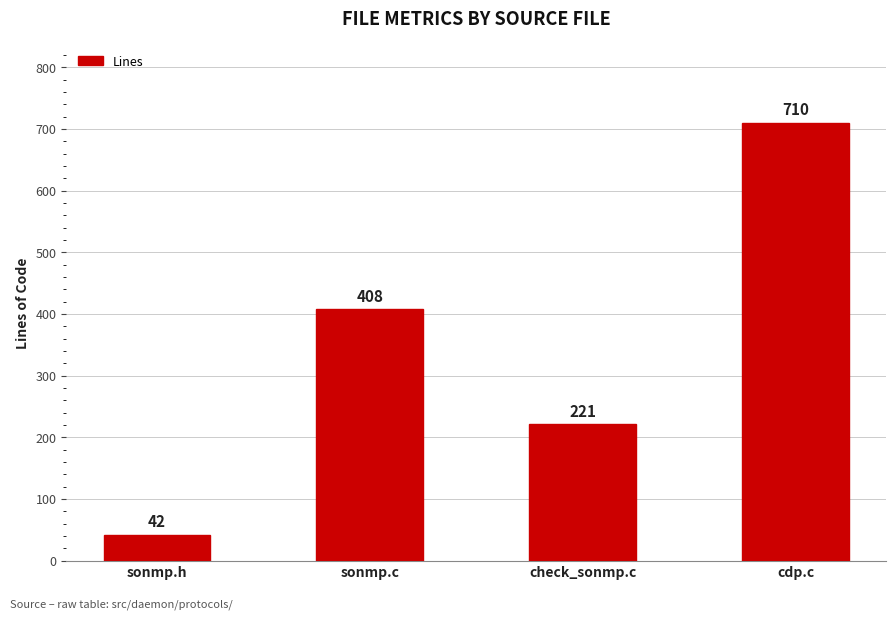

How many values are between 221 and 710?

3